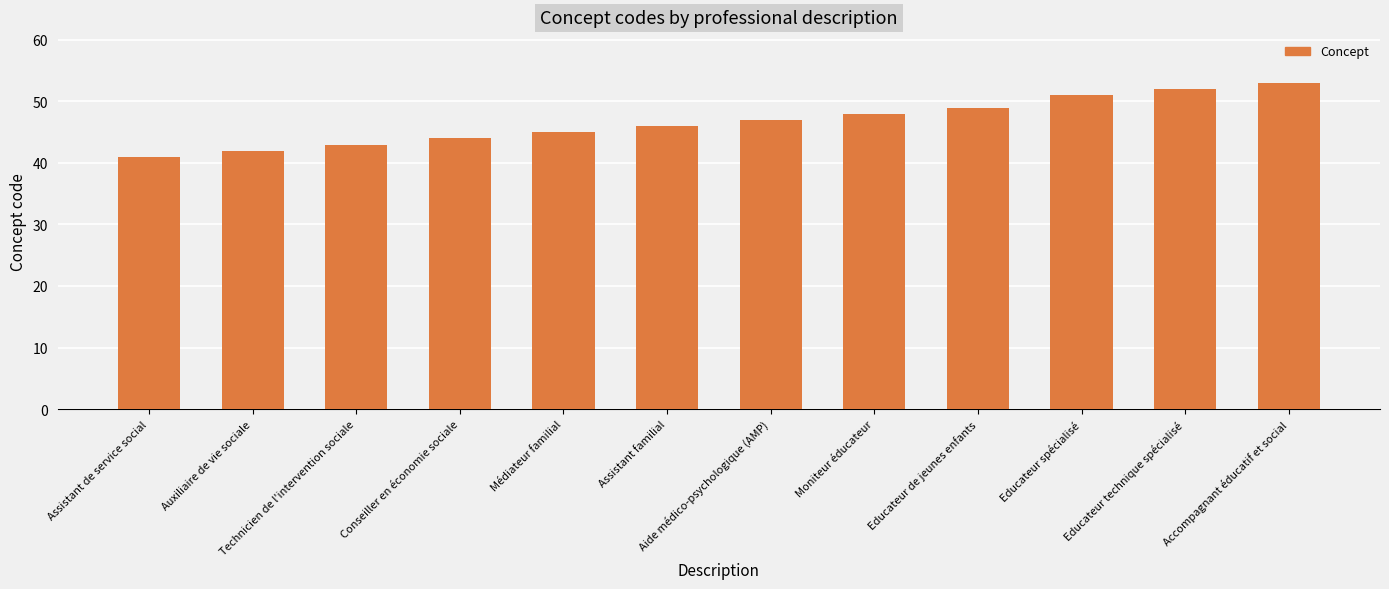

At which category does the chart reach its minimum across all series?

Assistant de service social